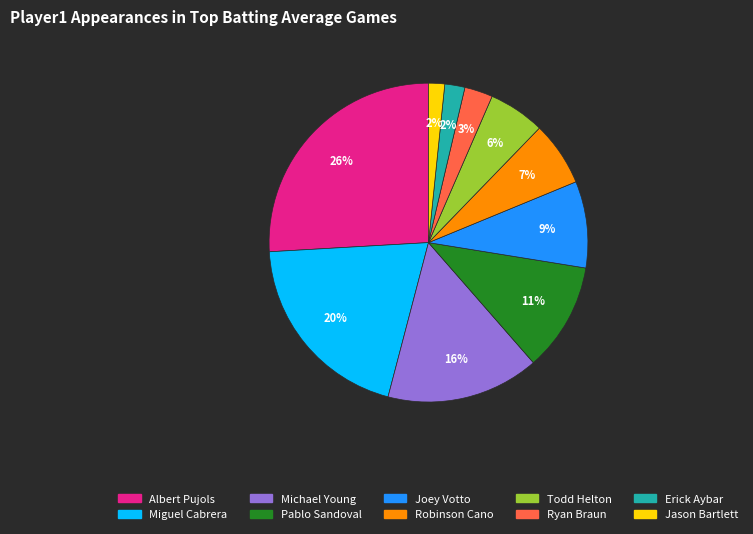

How many slices are in this pie chart?

10